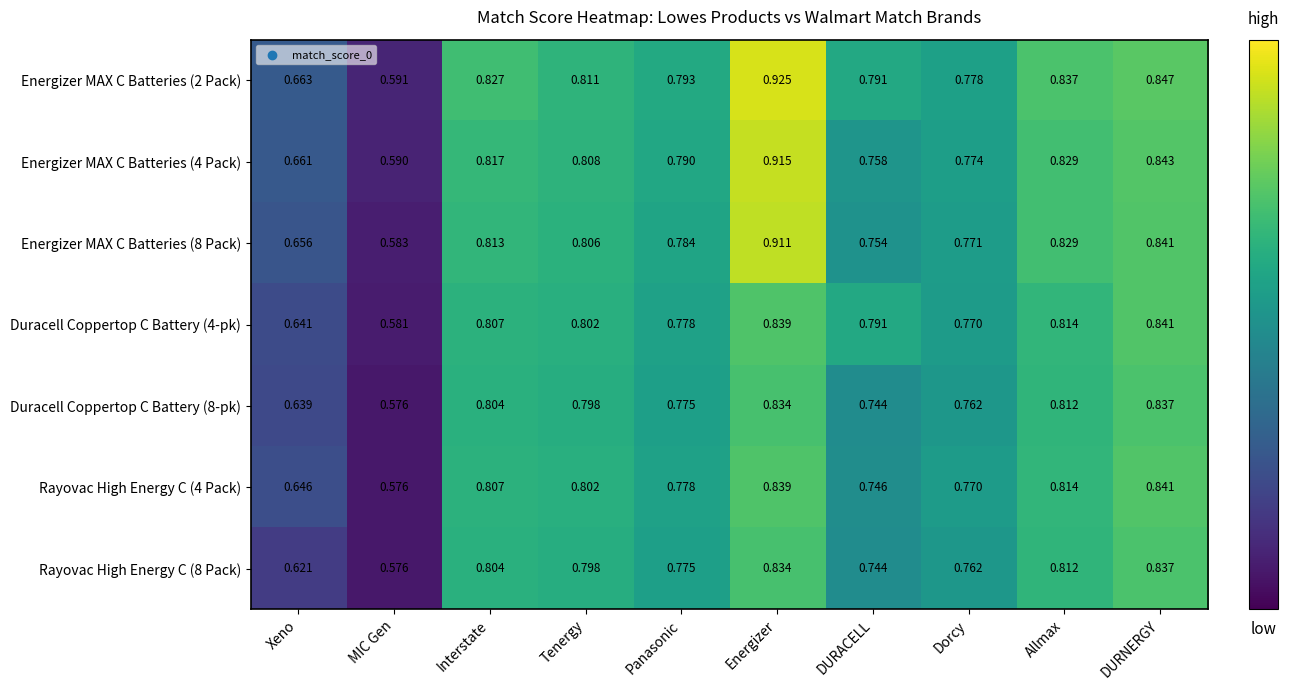

Rank the categories by Rayovac High Energy C (4 Pack) value from lowest to highest.

MIC Gen, Xeno, DURACELL, Dorcy, Panasonic, Tenergy, Interstate, Allmax, Energizer, DURNERGY